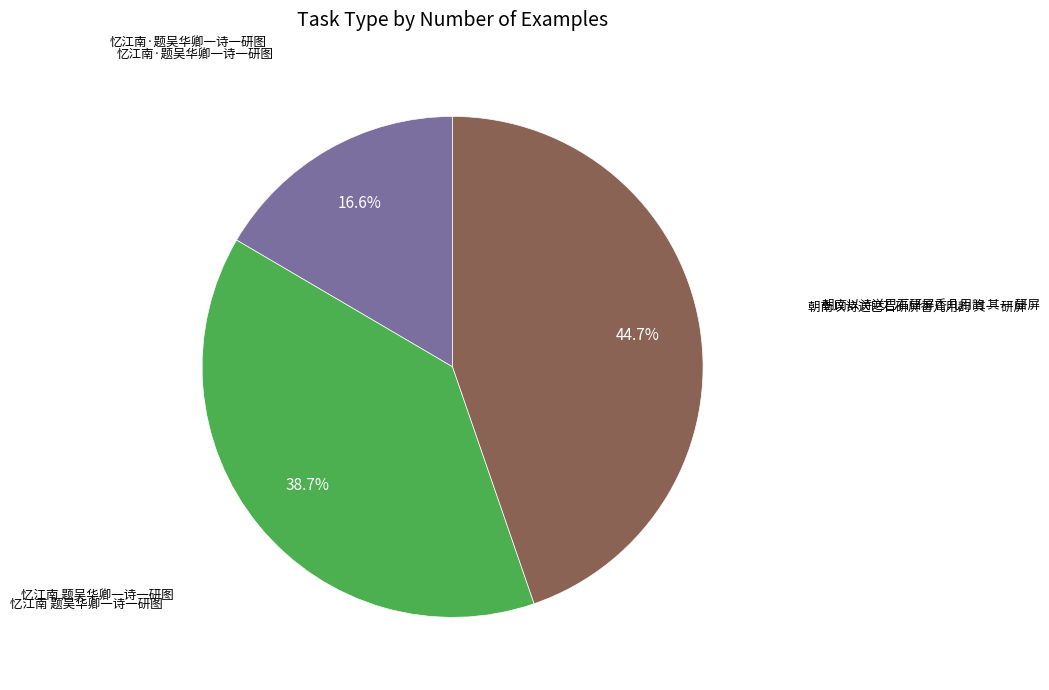

Combined, what portion of the pie is 朝南以诗送巴石研屏香几用韵 其一 研屏 and 忆江南·题吴华卿一诗一研图?

61.3%